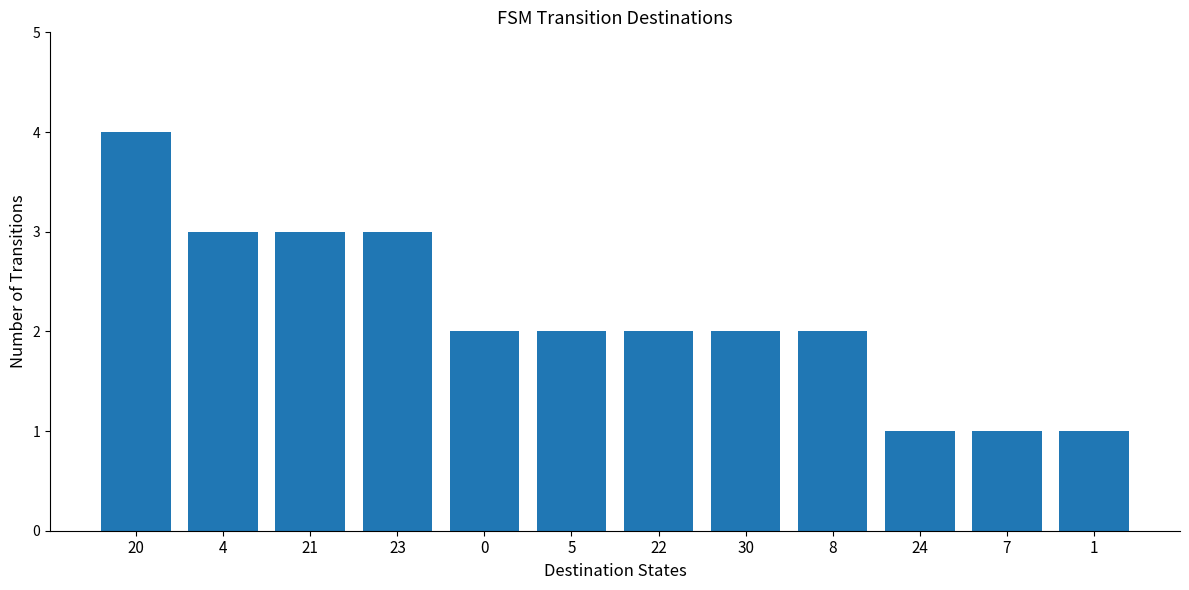

Reading left to right, what are all the values shown in this chart?

4	3	3	3	2	2	2	2	2	1	1	1